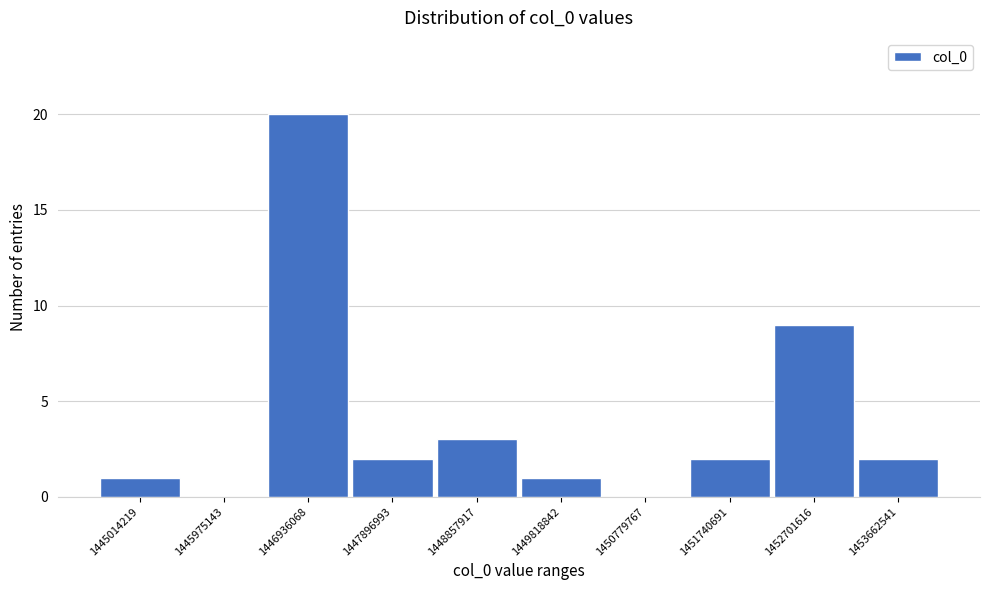

Reading left to right, list all the values displayed in this chart.

1445014219=1	1445975143=0	1446936068=20	1447896993=2	1448857917=3	1449818842=1	1450779767=0	1451740691=2	1452701616=9	1453662541=2